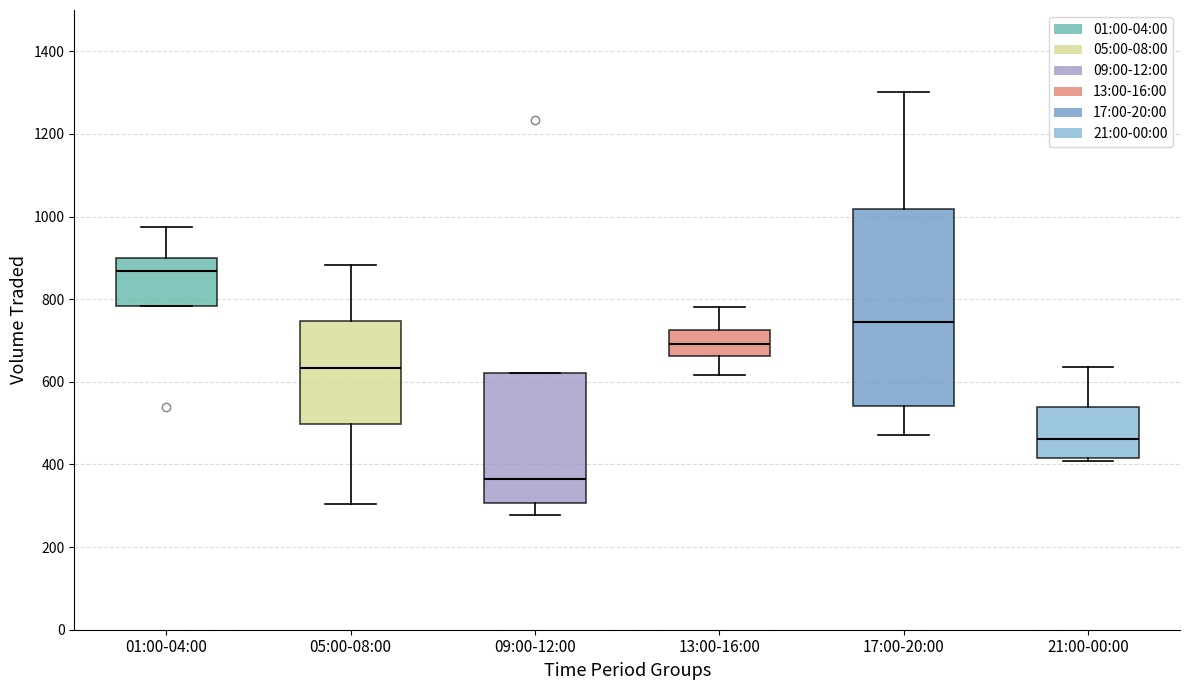

Reading left to right, read every box against the y-axis: the position of its median line, the range the box covers, and the ends of its whiskers. The values are not printed on the chart, so give them approximately, as read against the axis.

01:00-04:00: median 860, box 780 to 900, whiskers 780 to 980
05:00-08:00: median 640, box 500 to 740, whiskers 300 to 880
09:00-12:00: median 360, box 300 to 620, whiskers 280 to 620
13:00-16:00: median 700, box 660 to 720, whiskers 620 to 780
17:00-20:00: median 740, box 540 to 1020, whiskers 480 to 1300
21:00-00:00: median 460, box 420 to 540, whiskers 400 to 640